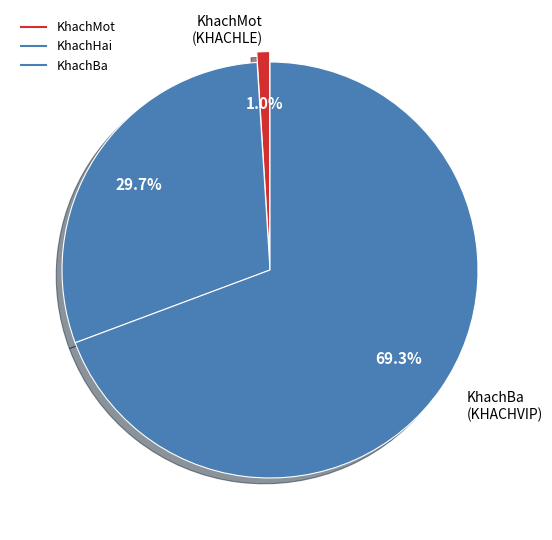

To the nearest percent, what percentage of the pie is KhachMot?

1%